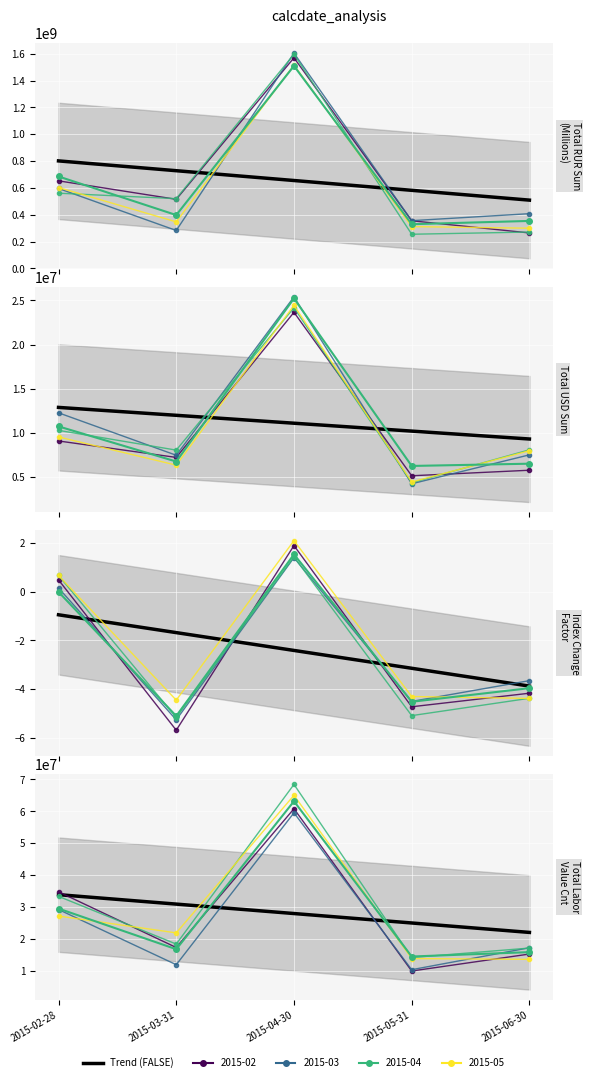

How many interior local peaks does the TOTALRURSUM series have?

1